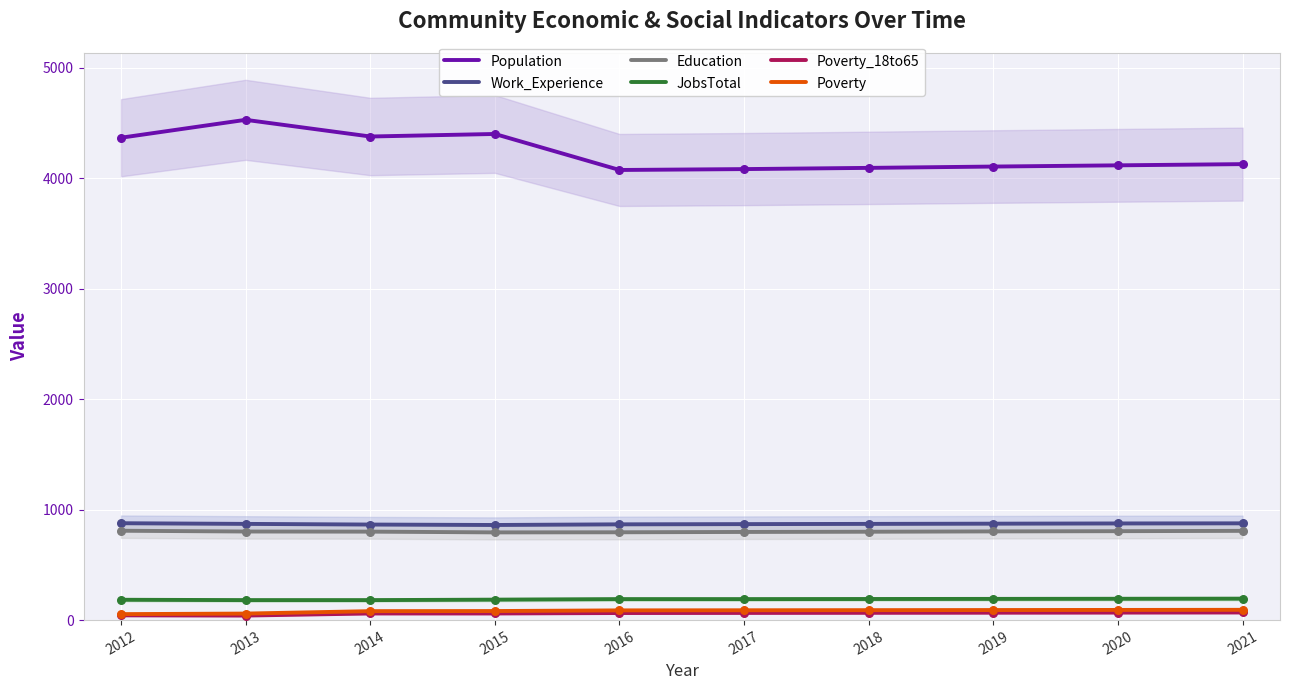

Which series contains the highest Y value?

Population